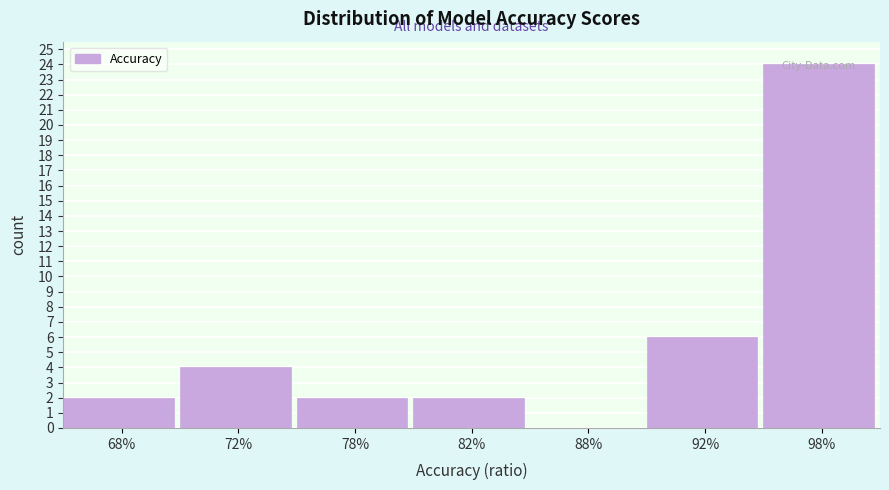

What is the sum of all values?

40